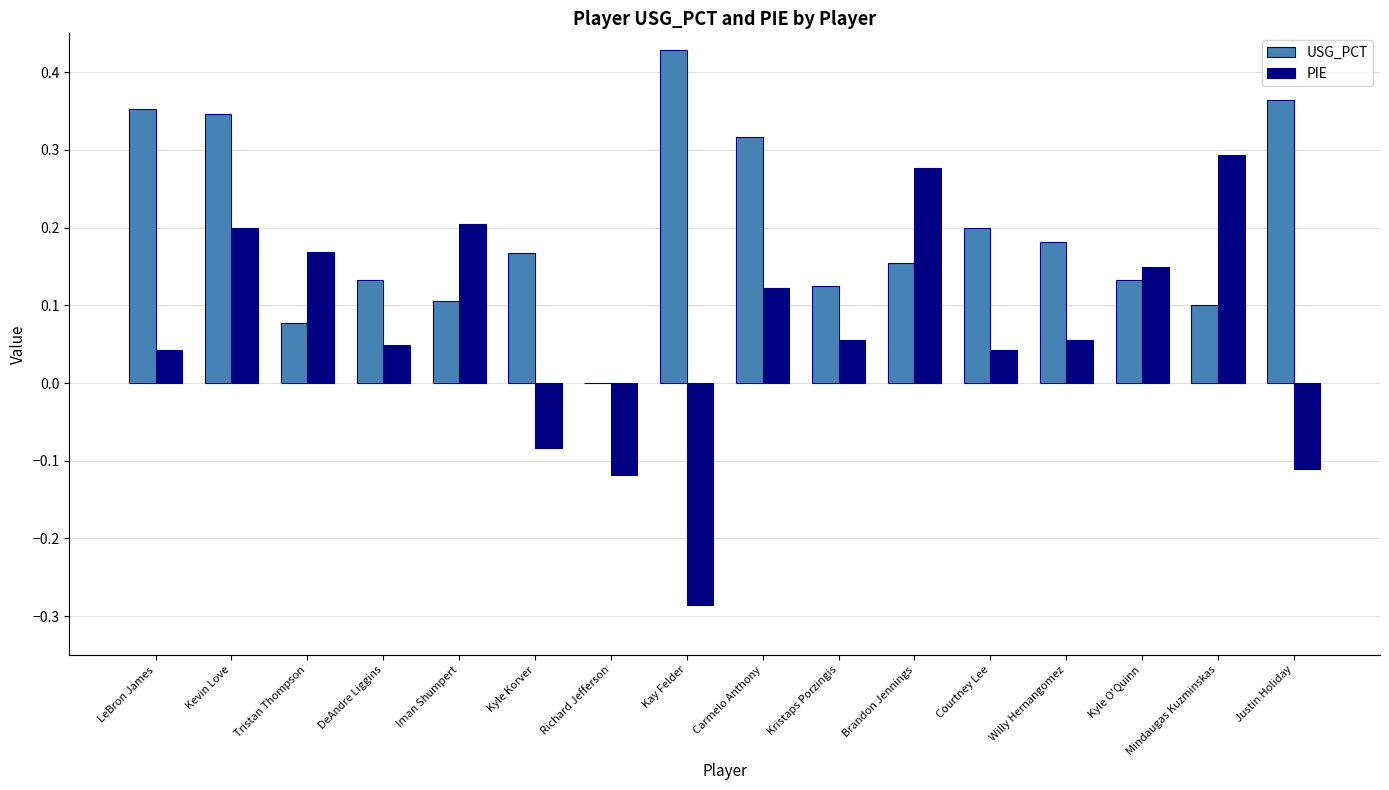

True or false: PIE has a value of -0.1 at Kay Felder.

False